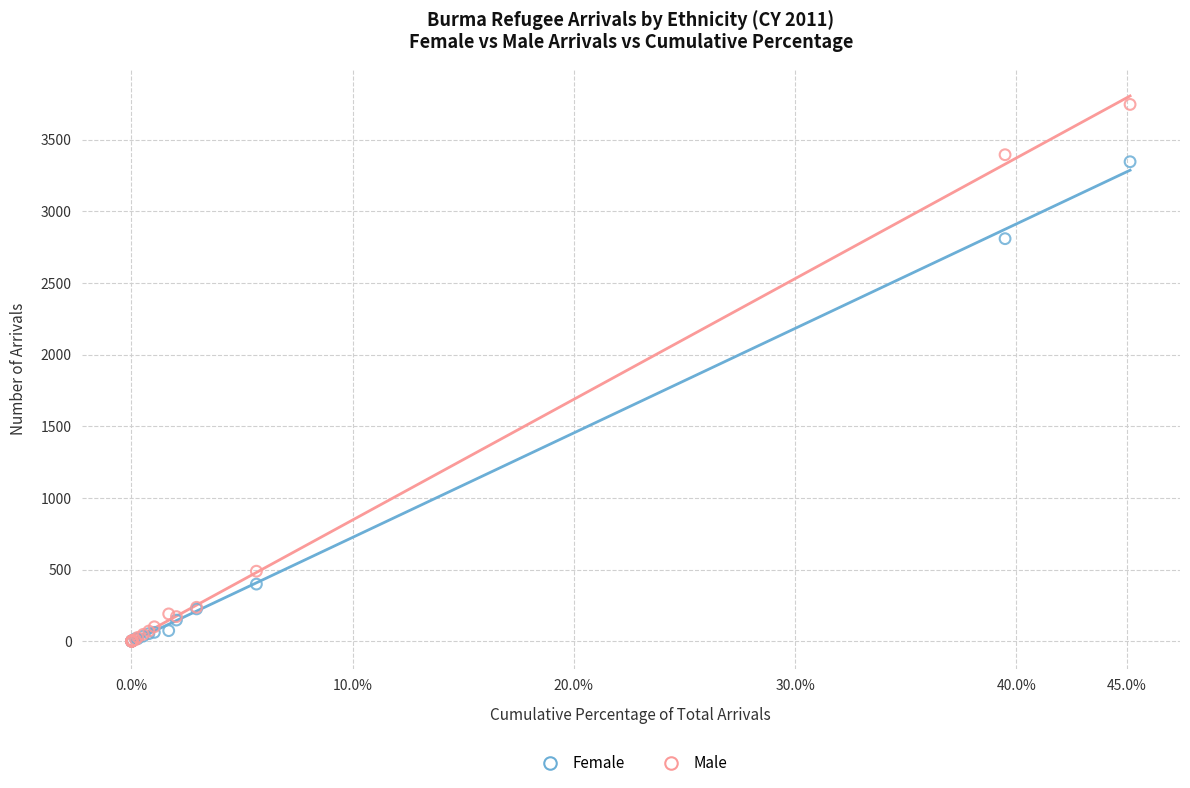

What are all the series names shown in the legend?

Female, Male